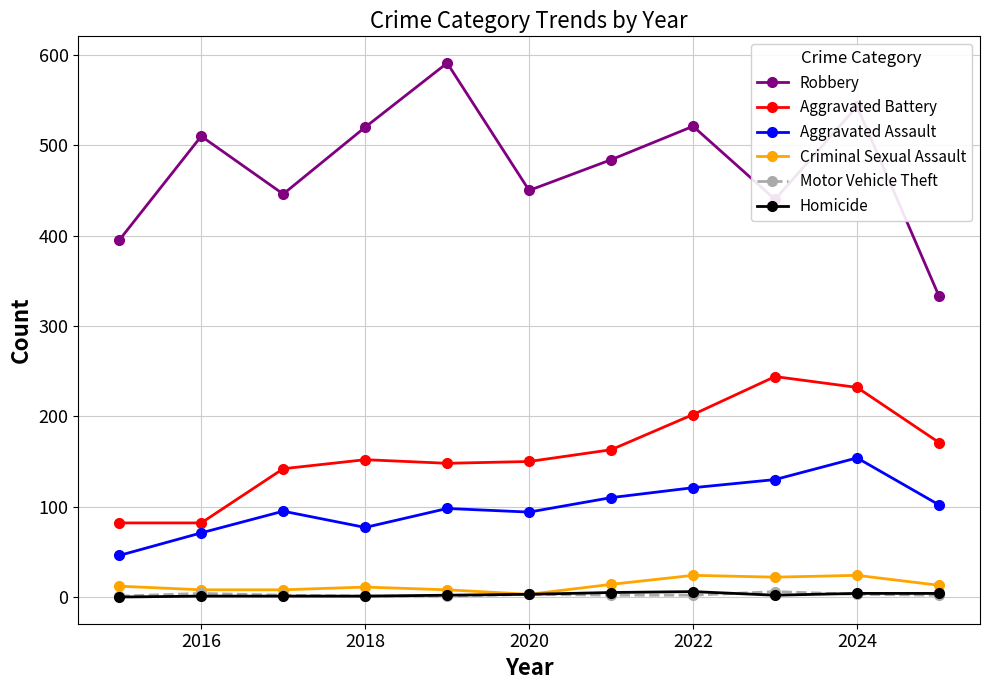

Which series has the largest total across all categories?

Robbery